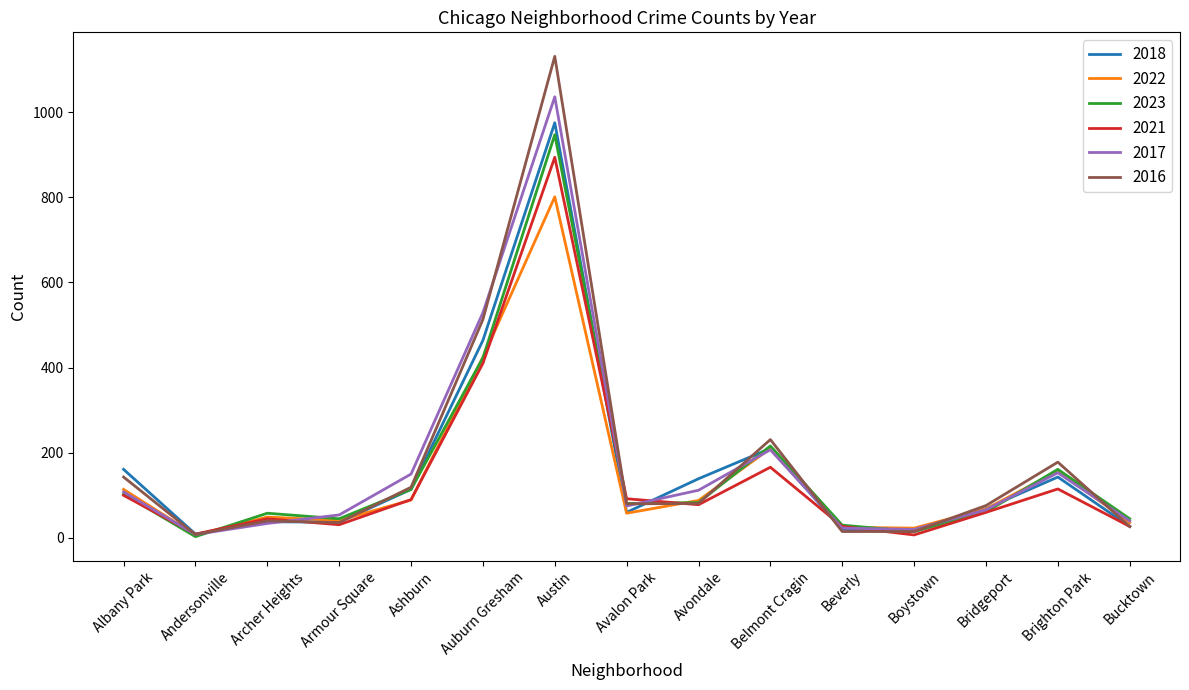

What is the total value across all series at Avondale?

581